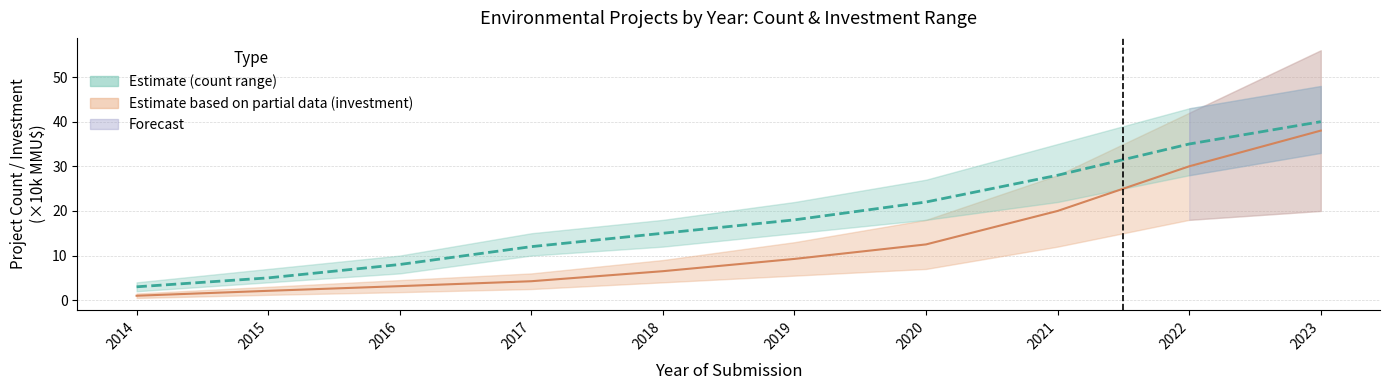

What is the spread (max minus min) of values at 2017?

7.8